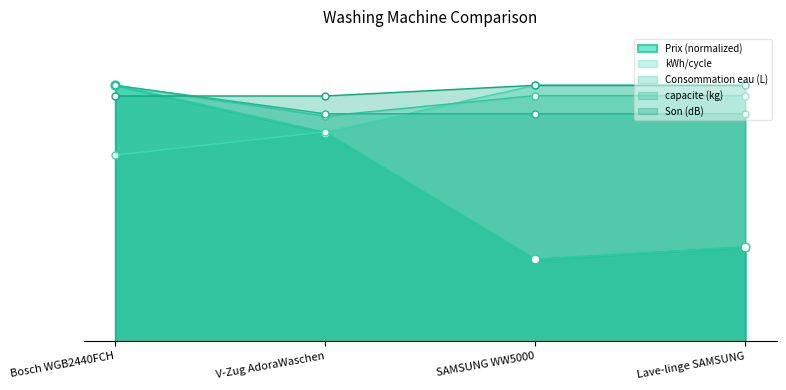

Which series has the largest Y range (max minus min)?

Prix